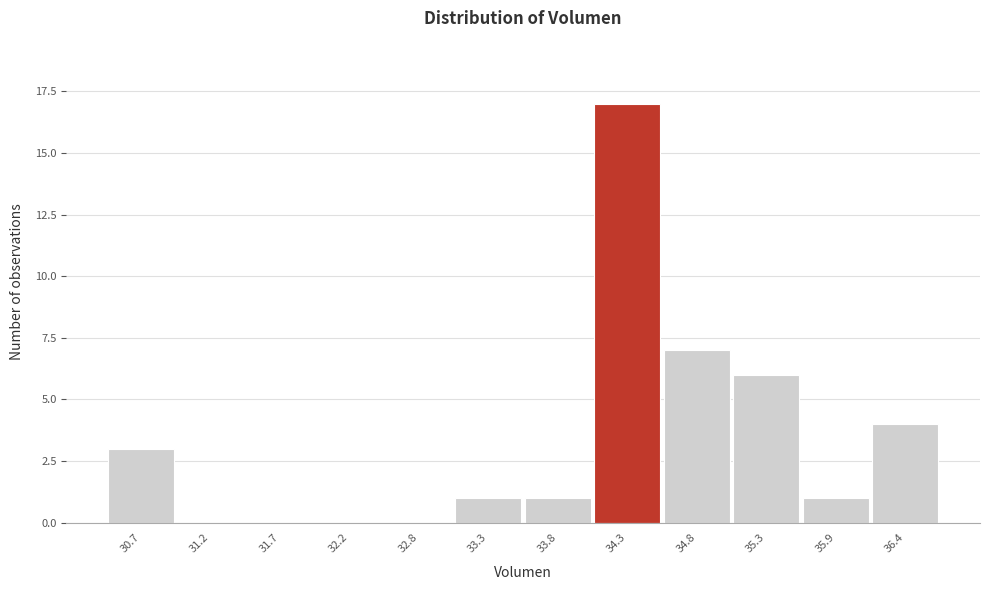

Reading right to left, extract all data points from this chart.

36.4=4	35.9=1	35.3=6	34.8=7	34.3=17	33.8=1	33.3=1	32.8=0	32.2=0	31.7=0	31.2=0	30.7=3